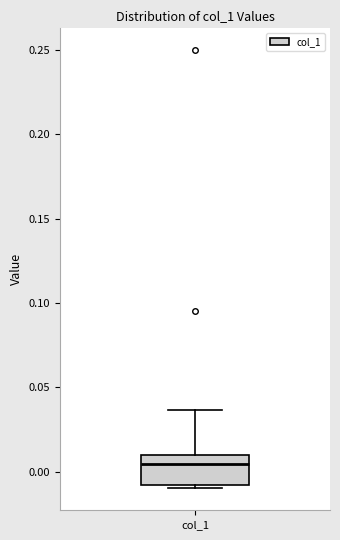

Transcribe this box plot: give where the median line is, the range the box spans, and where the two whiskers end, as read against the y-axis. The values are not printed on the chart, so give them approximately, as read against the axis.

median 0.005, box -0.010 to 0.010, whiskers -0.010 (just below the box's lower edge) to 0.035